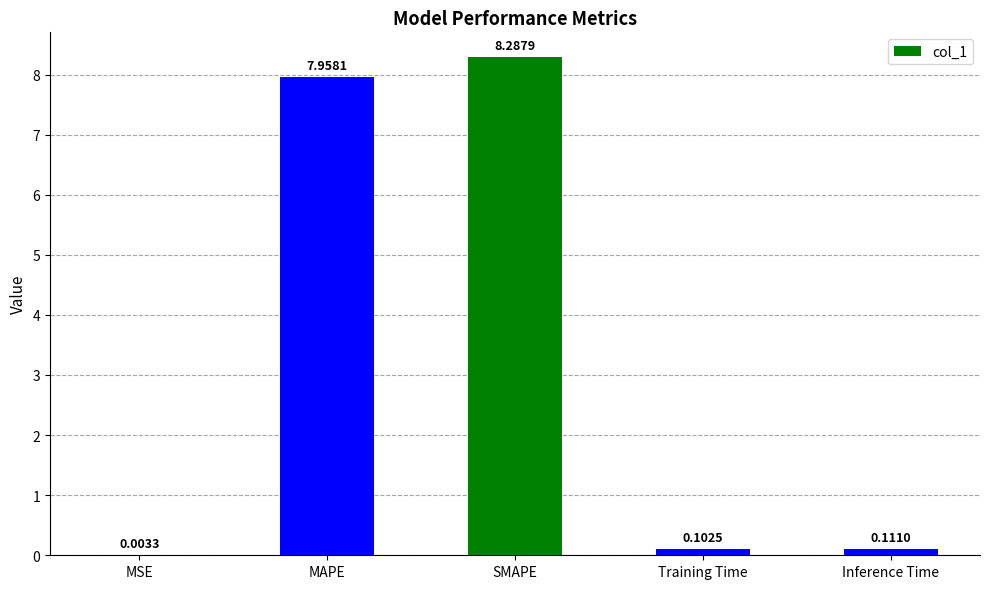

What is the sum of all values?

16.5